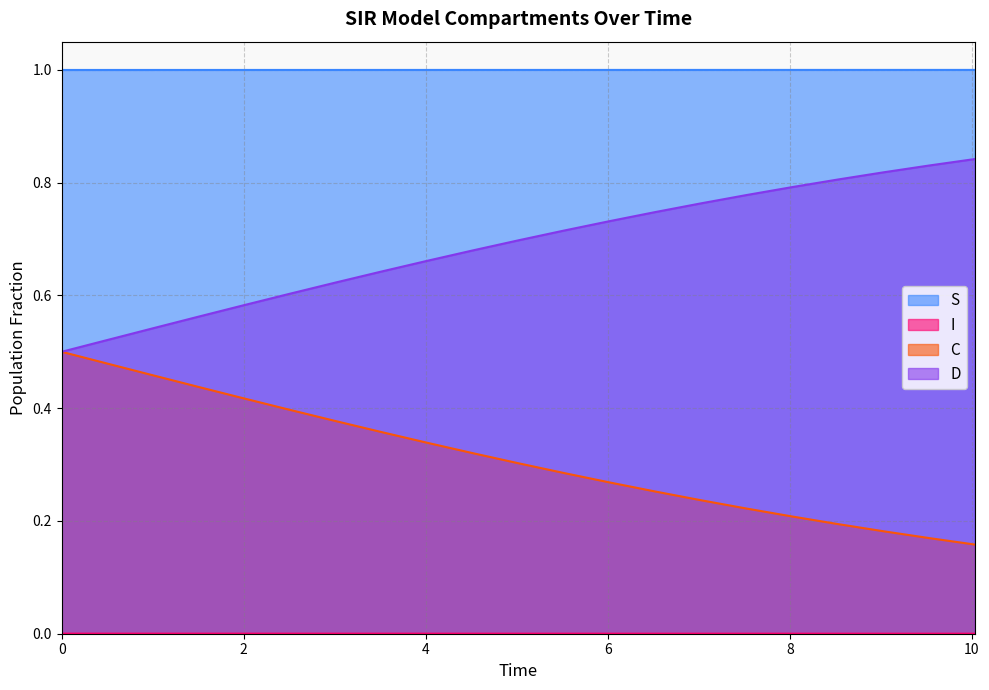

True or false: S and D intersect in this chart.

False